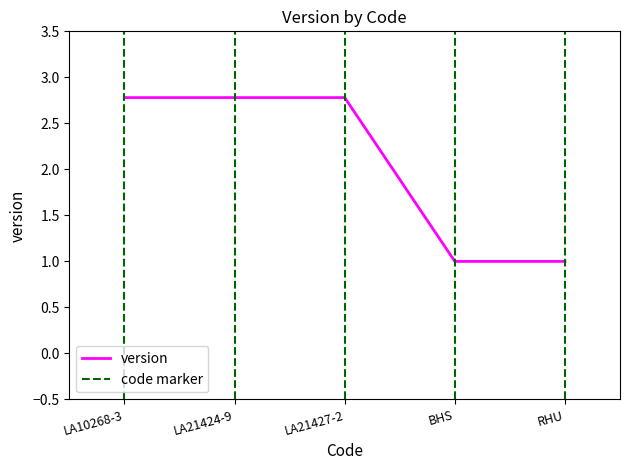

What is the difference between the values at RHU and LA21427-2?

1.8